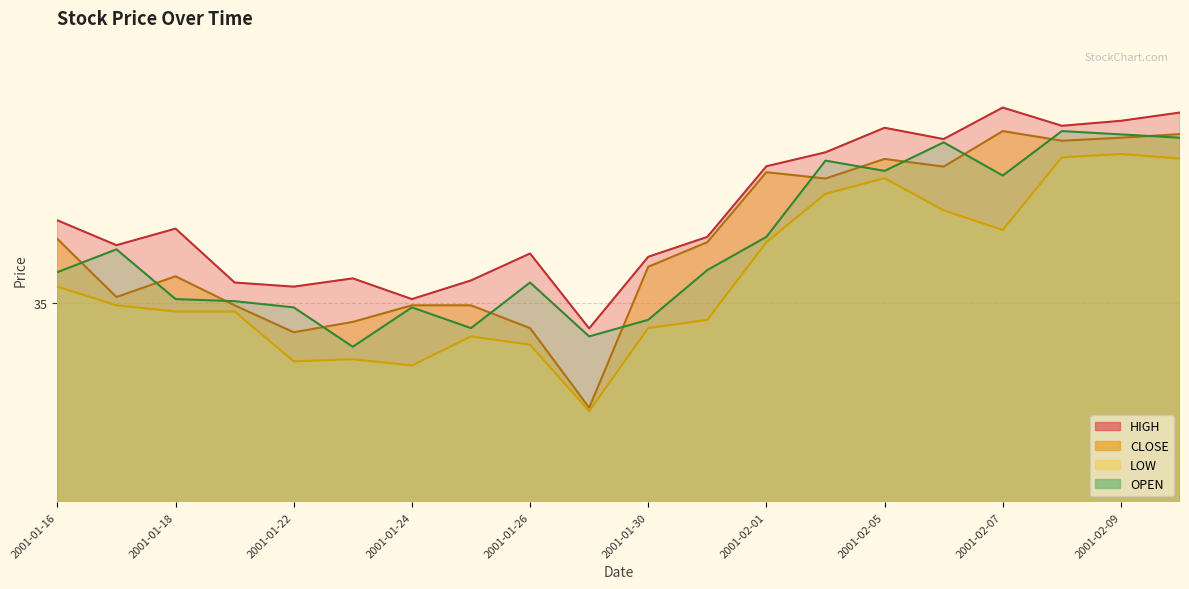

At which category does OPEN reach its first local valley?

2001-01-23